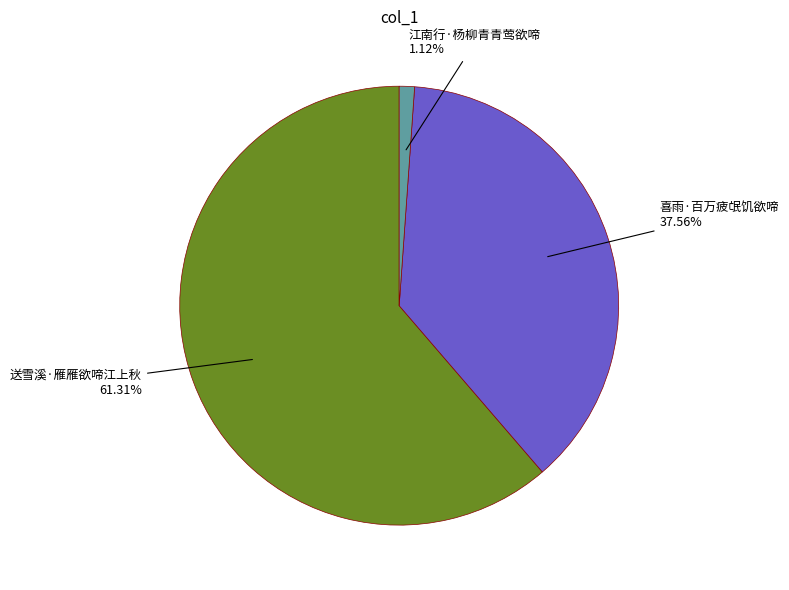

Combined, what portion of the pie is 喜雨·百万疲氓饥欲啼 and 江南行·杨柳青青莺欲啼?

38.7%